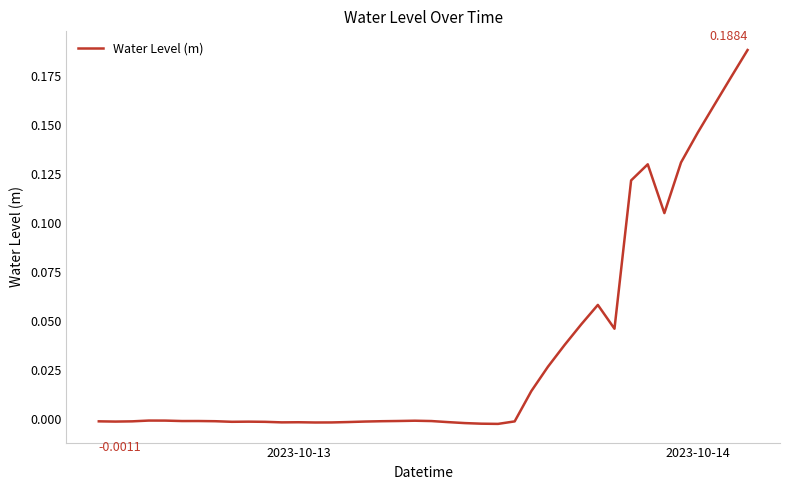

Count the number of categories in the chart.

40